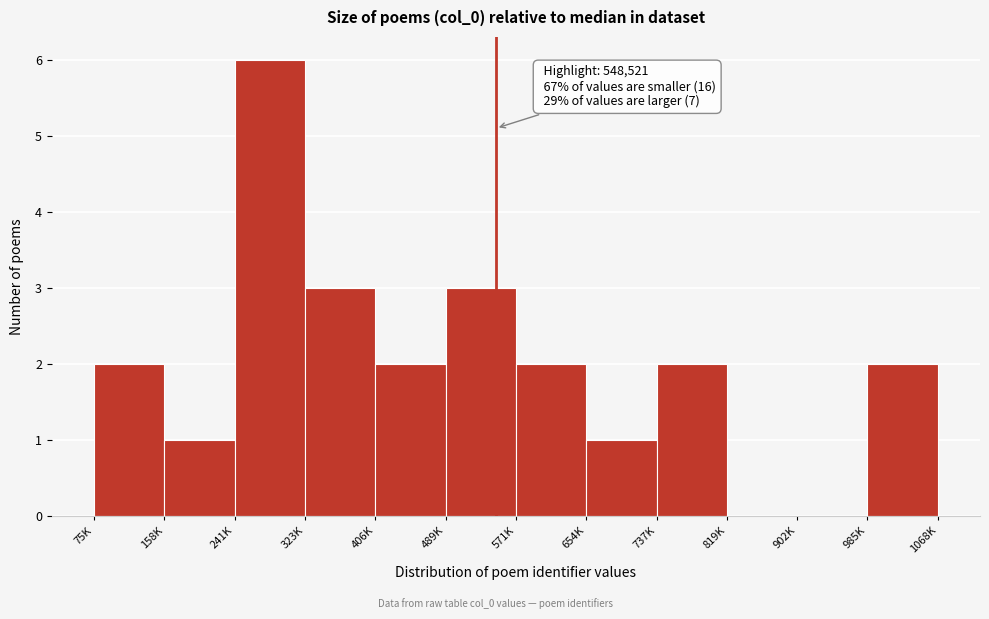

Reading left to right, list all the values displayed in this chart.

75K=2	158K=1	241K=6	323K=3	406K=2	489K=3	571K=2	654K=1	737K=2	819K=0	902K=0	985K=2